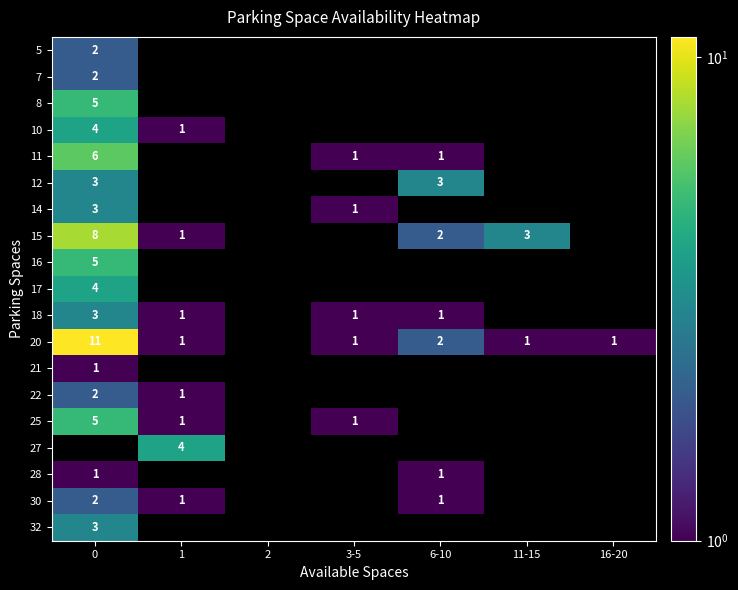

The value of 30 at 6-10 is 1. True or false?

True